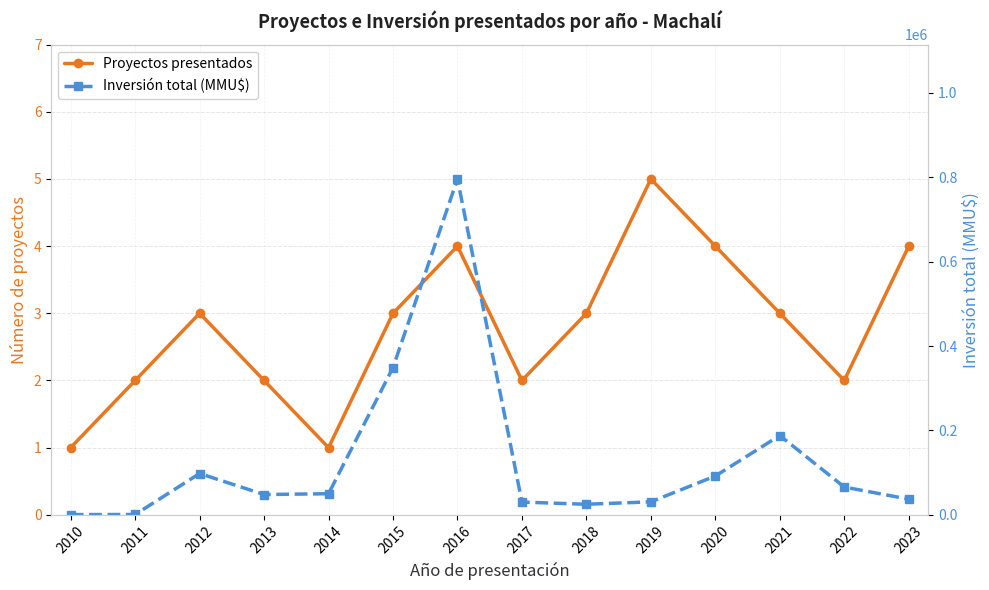

What is the sum of all Proyectos presentados values?

39